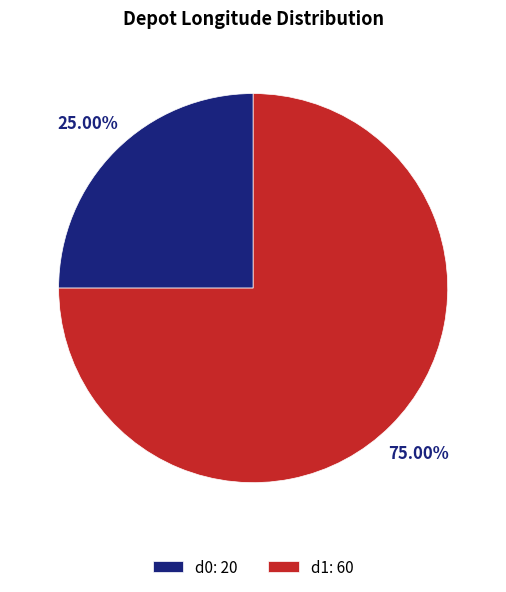

Does d0 account for over 50% of the chart?

No